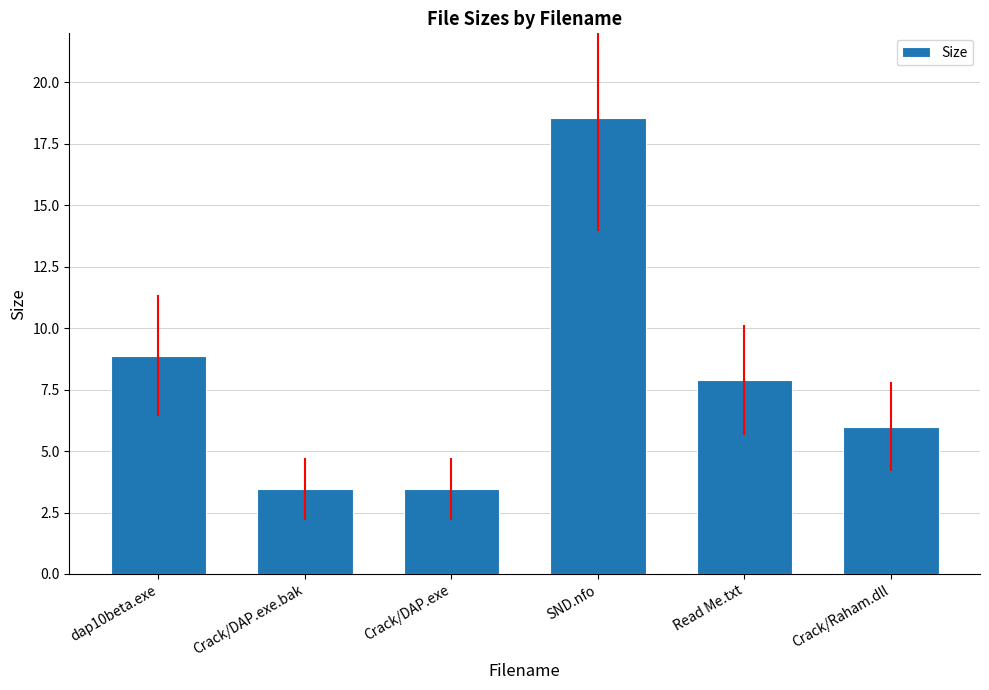

Reading left to right, extract all data points from this chart.

dap10beta.exe=8.9	Crack/DAP.exe.bak=3.5	Crack/DAP.exe=3.5	SND.nfo=18.5	Read Me.txt=7.9	Crack/Raham.dll=6.0